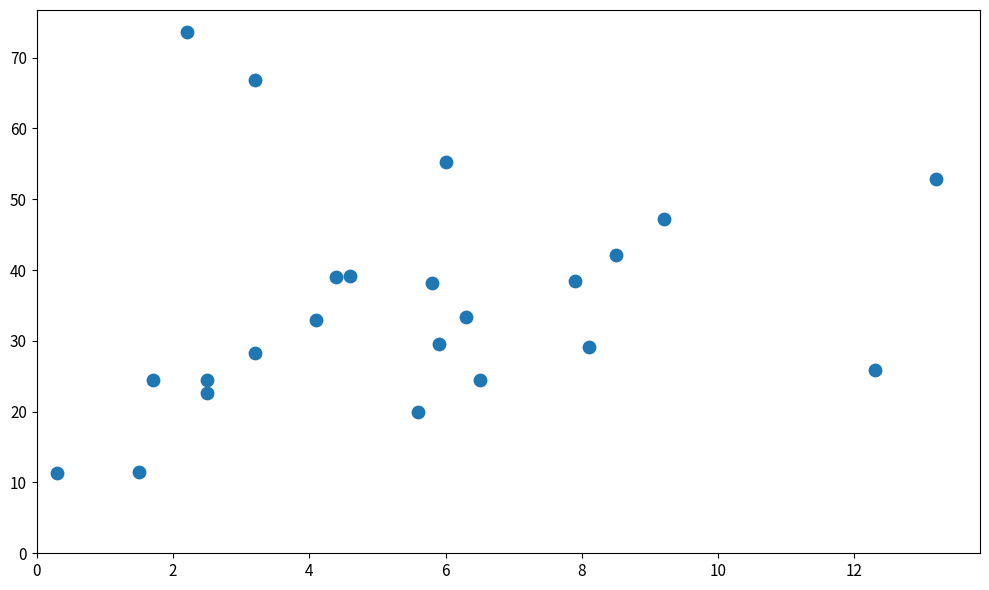

What is the range of X values (max minus min)?

12.9